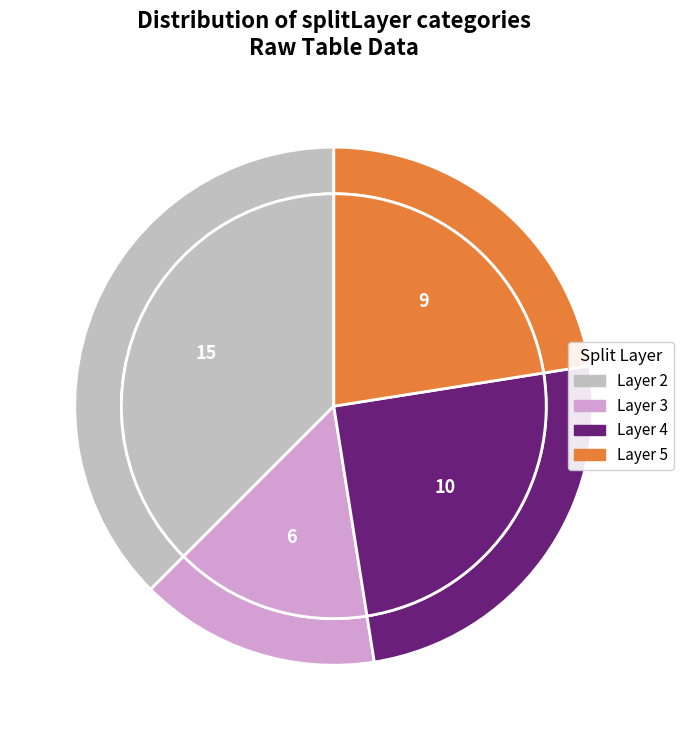

Is 2 the majority of the pie?

No